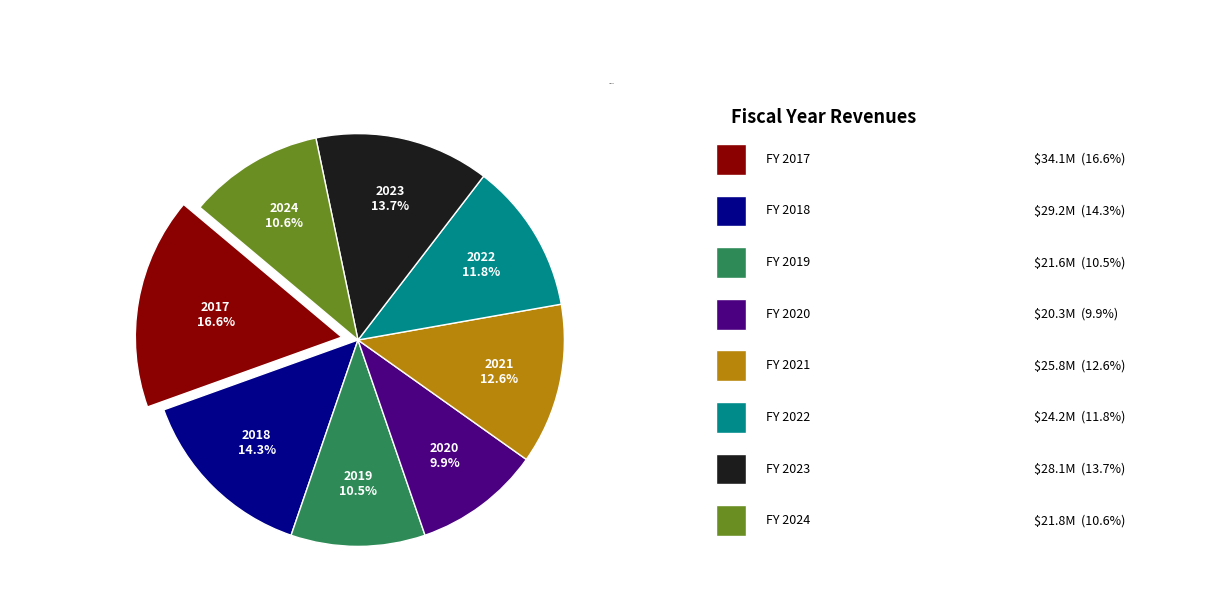

Is there a majority slice in this chart?

No